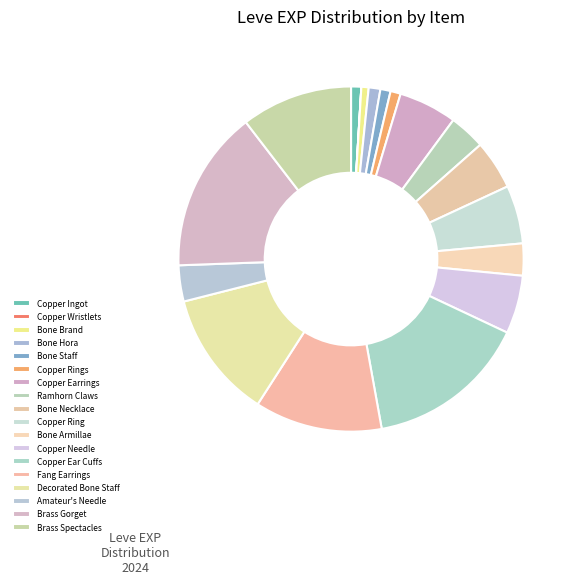

Is there any slice that represents more than half of the pie?

No